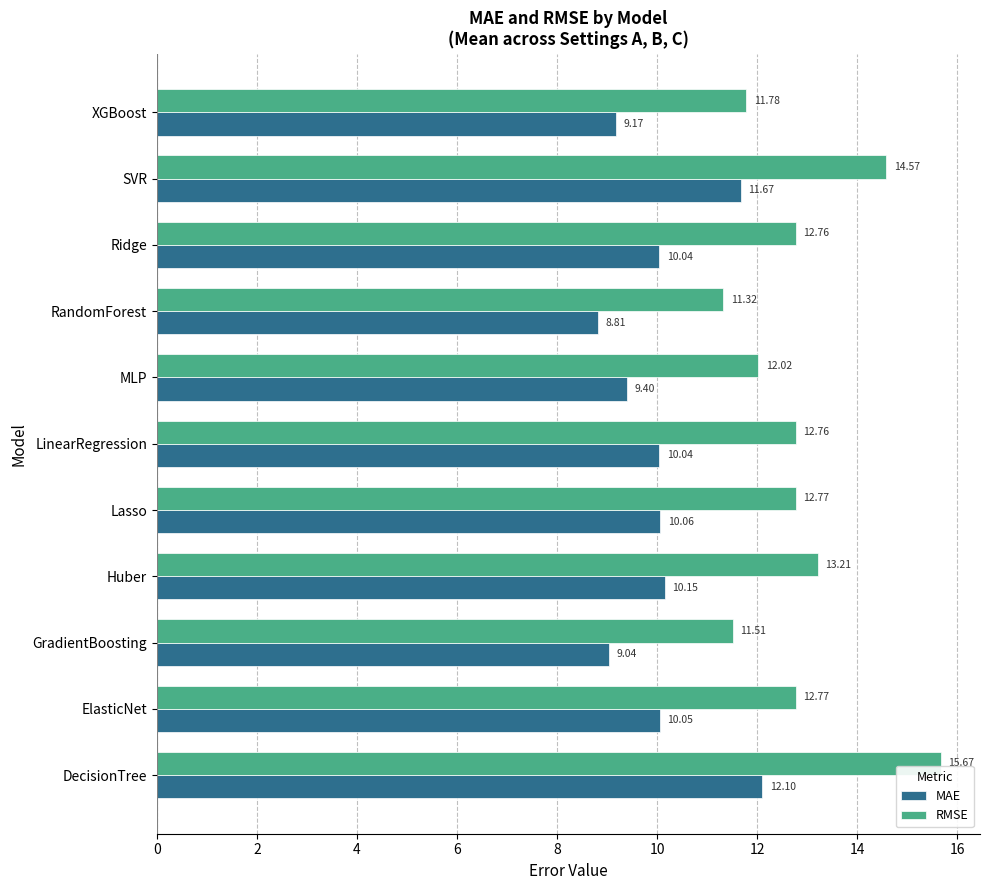

Rank the series by their maximum value, from highest to lowest.

RMSE, MAE